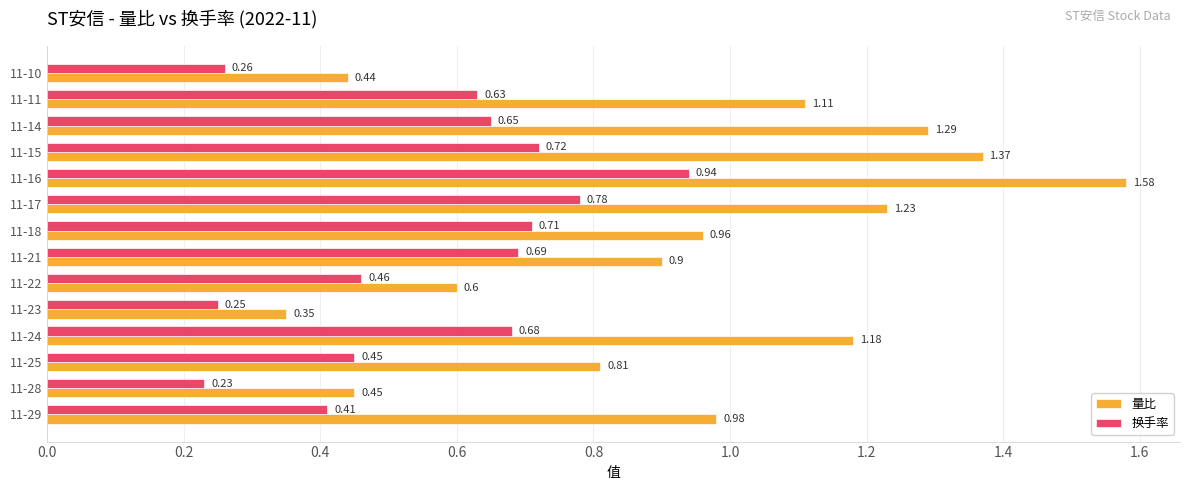

Between 11-22 and 11-14, which series saw the biggest shift?

量比